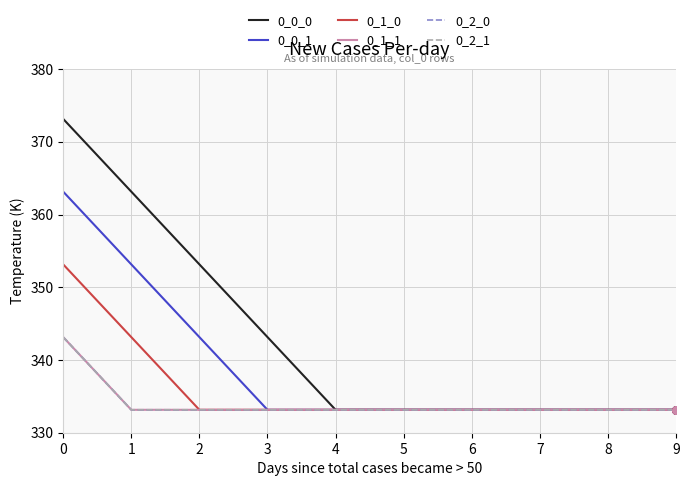

Is the value of 0_2_0 at 9 greater than the value of 0_2_1 at 3?

No